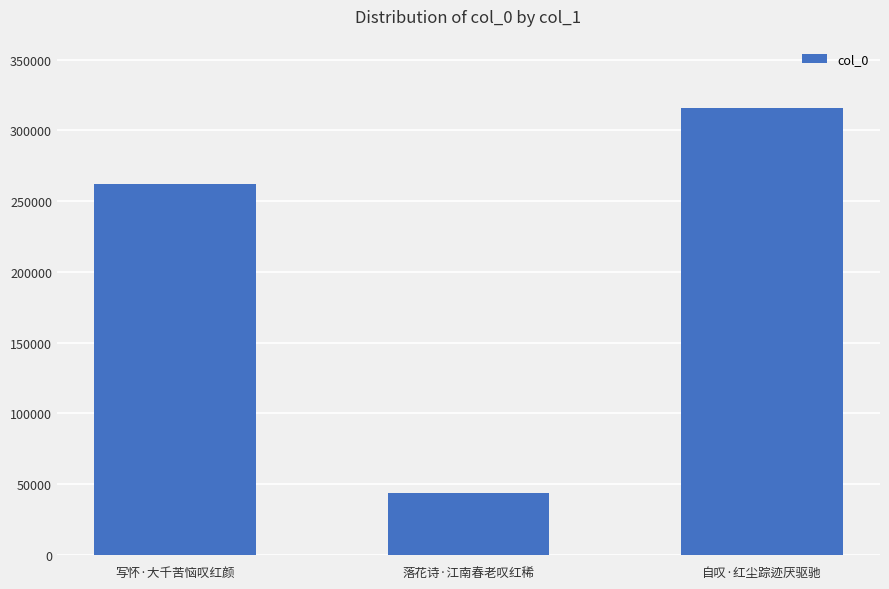

What is the maximum value shown in the chart?

315507